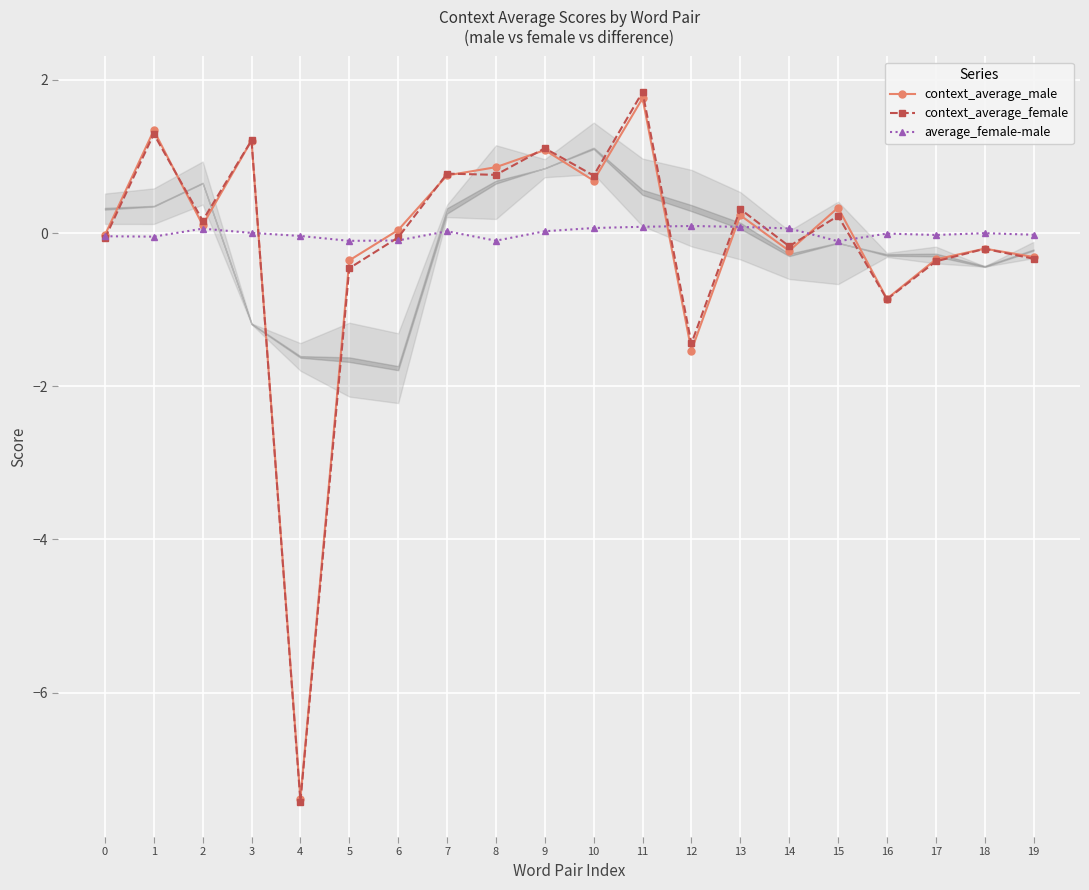

Reading left to right, transcribe all the data shown in this chart.

context_average_male: 0=-0.0	1=1.3	2=0.1	3=1.2	4=-7.4	5=-0.4	6=0.0	7=0.8	8=0.9	9=1.1	10=0.7	11=1.8	12=-1.5	13=0.2	14=-0.2	15=0.3	16=-0.9	17=-0.3	18=-0.2	19=-0.3
context_average_female: 0=-0.1	1=1.3	2=0.2	3=1.2	4=-7.4	5=-0.5	6=-0.1	7=0.8	8=0.8	9=1.1	10=0.8	11=1.8	12=-1.4	13=0.3	14=-0.2	15=0.2	16=-0.9	17=-0.4	18=-0.2	19=-0.3
average_female-male: 0=-0.0	1=-0.0	2=0.1	3=0.0	4=-0.0	5=-0.1	6=-0.1	7=0.0	8=-0.1	9=0.0	10=0.1	11=0.1	12=0.1	13=0.1	14=0.1	15=-0.1	16=-0.0	17=-0.0	18=-0.0	19=-0.0